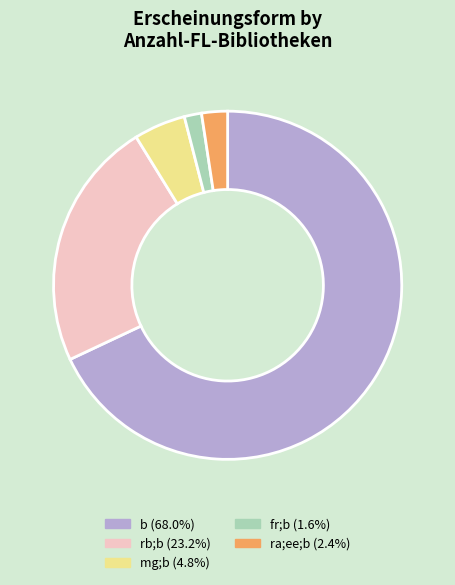

Does any single category account for the majority?

Yes